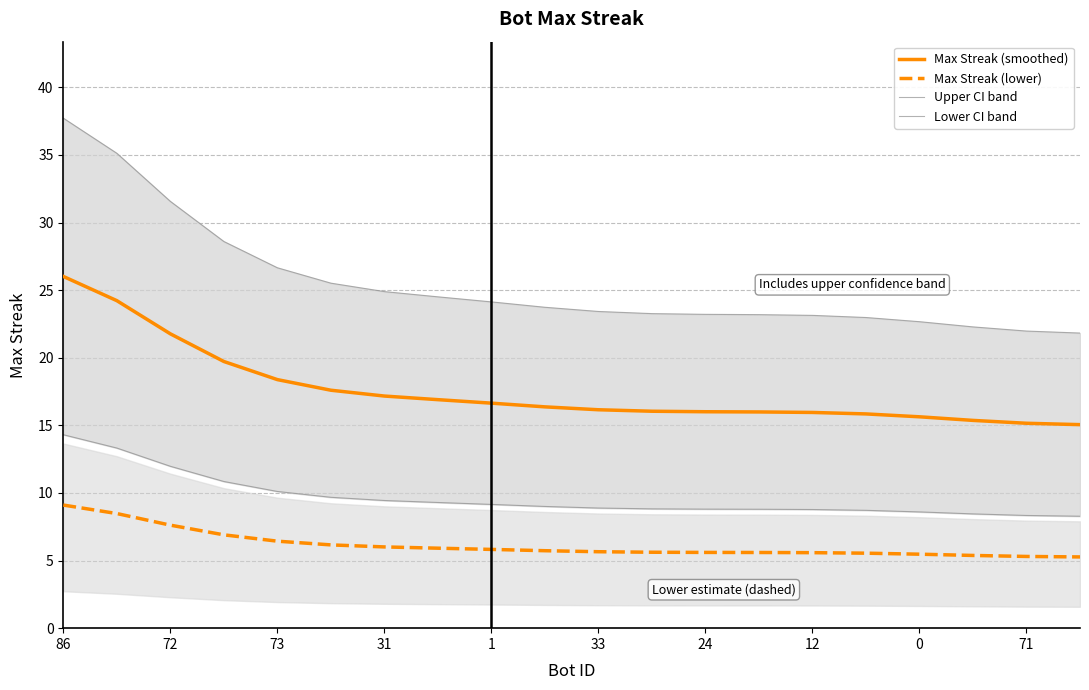

What is the value of the Upper CI band point at the 6th from the left?

25.5